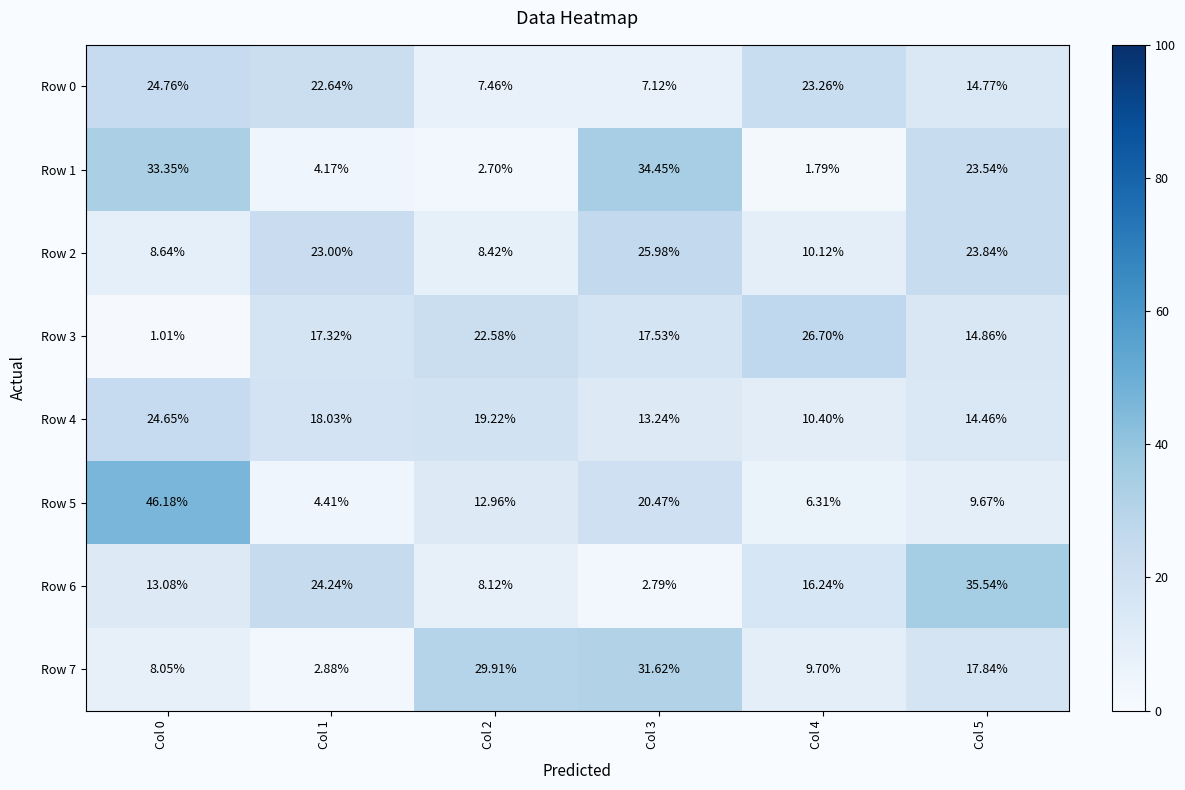

Between Col 0 and Col 5, which series saw the biggest shift?

Row 5